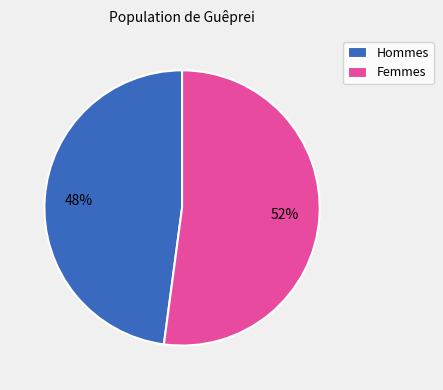

Between Hommes and Femmes, which is larger?

Femmes